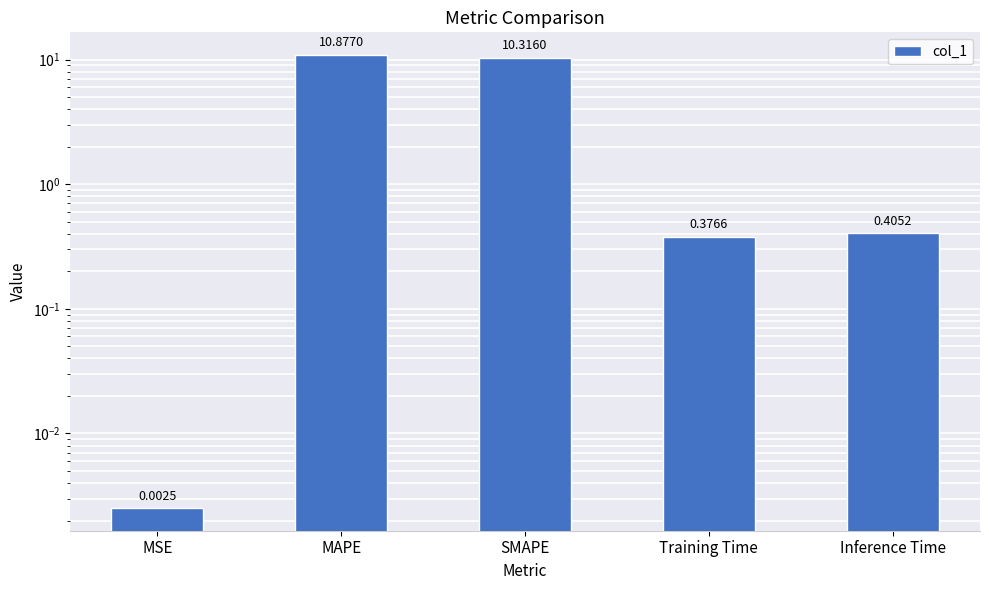

List the labels in order of value, smallest first.

MSE, Training Time, Inference Time, SMAPE, MAPE